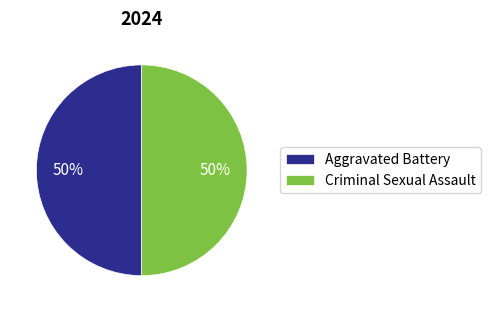

To the nearest percent, what is the combined percentage of Criminal Sexual Assault and Aggravated Battery?

100%